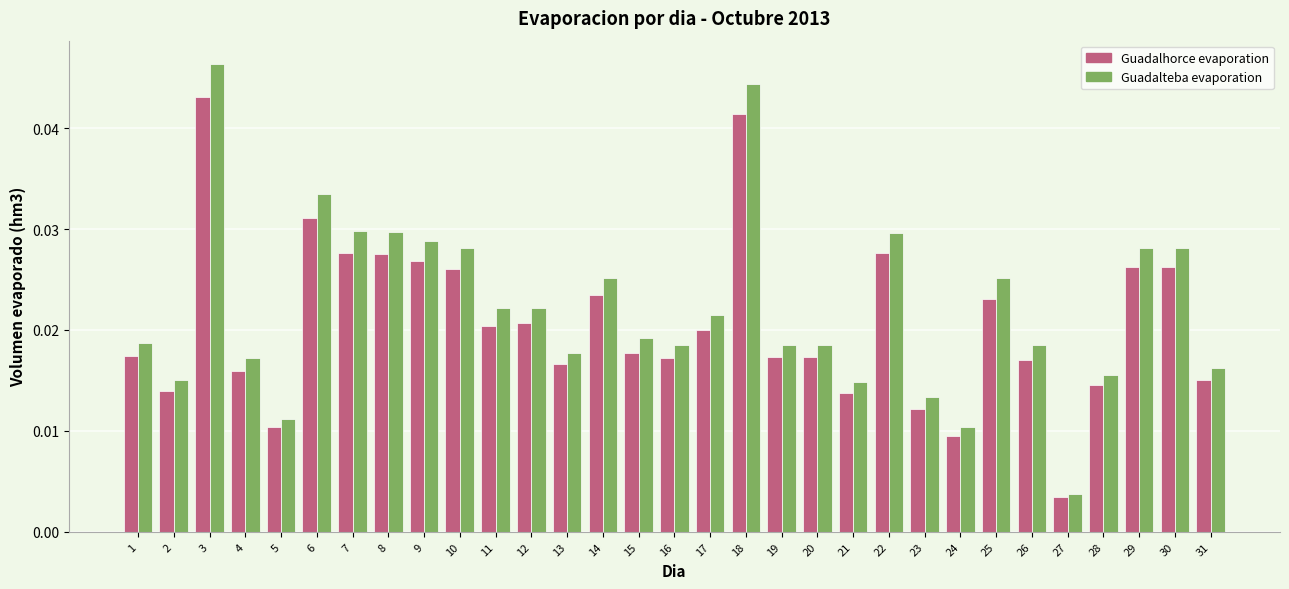

At which category does the chart reach its minimum across all series?

27